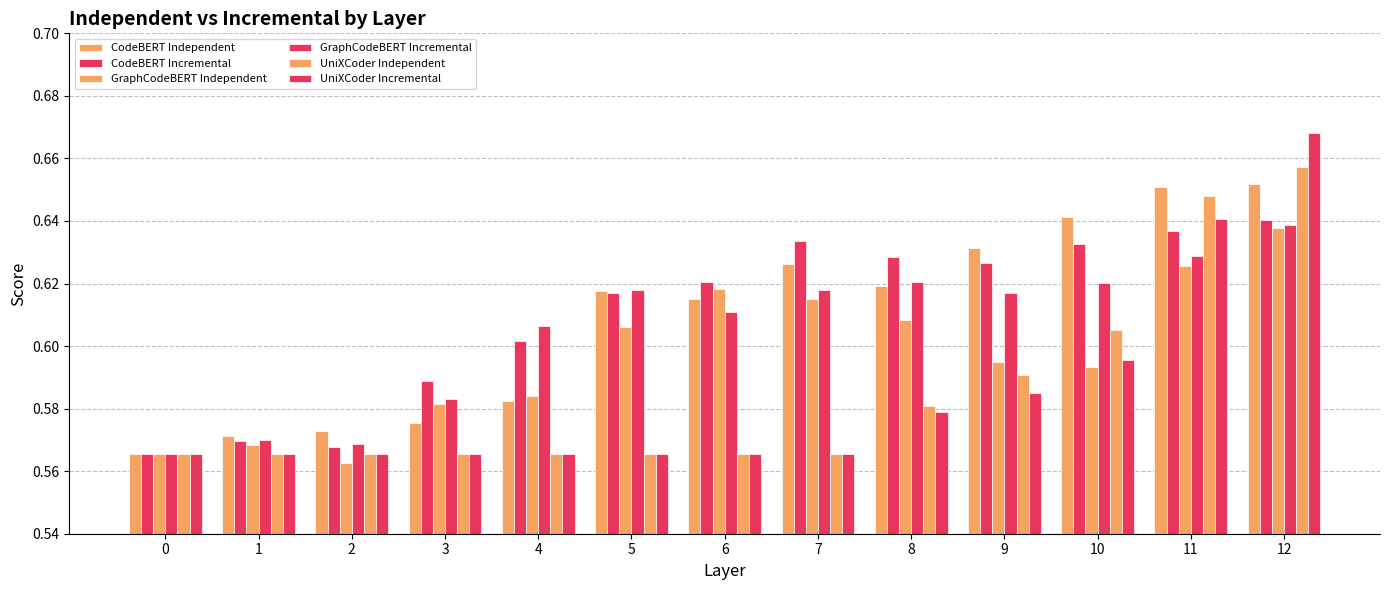

How many bars are there in each group?

6